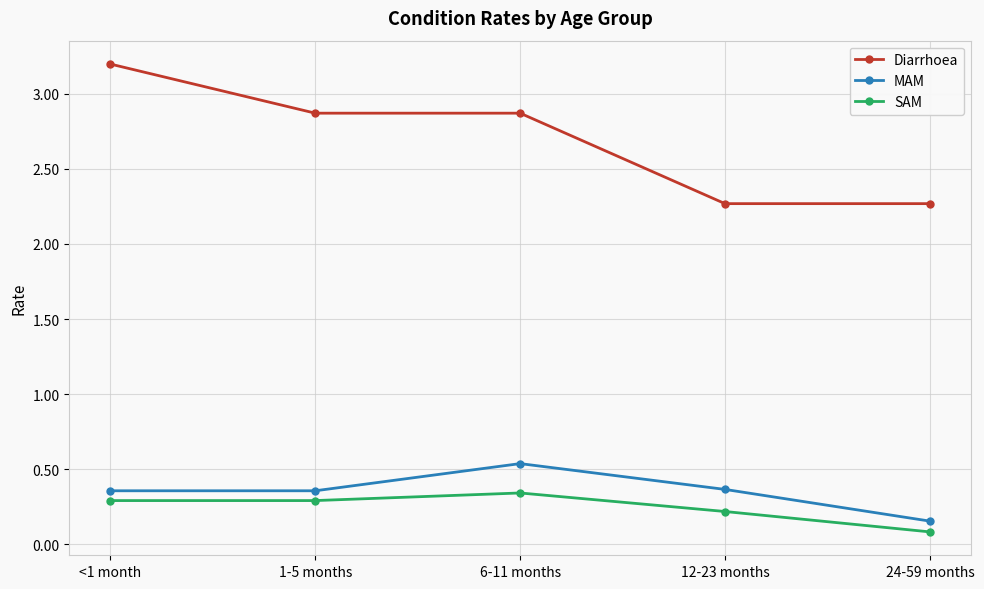

True or false: Diarrhoea has a value of 0.8 at 12-23 months.

False